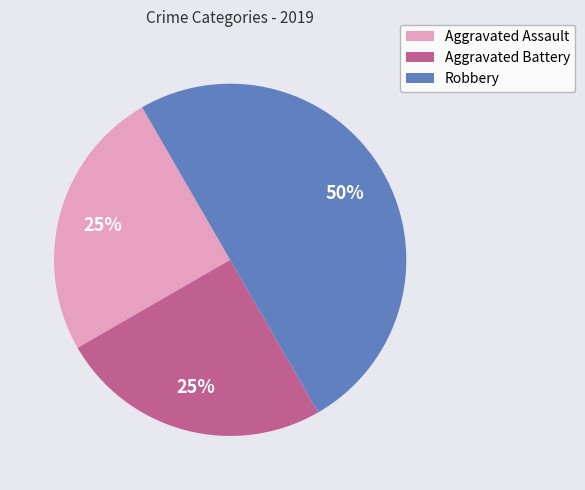

What is the ratio of the value at Aggravated Assault to the value at Robbery?

0.5